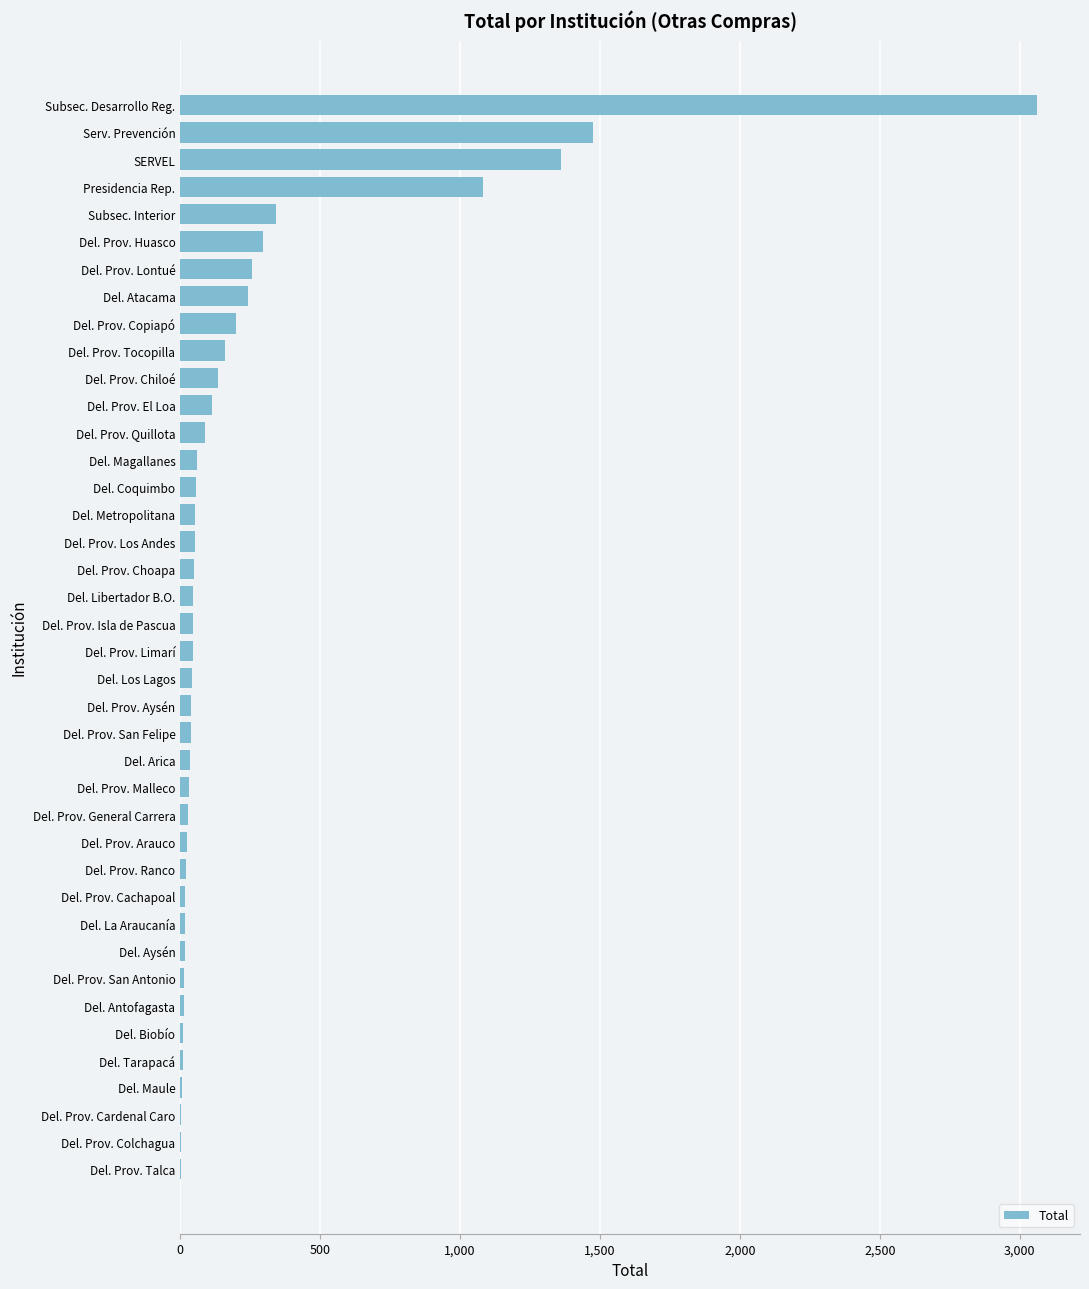

Where is the data nearest to the value 1531?

Serv. Prevención